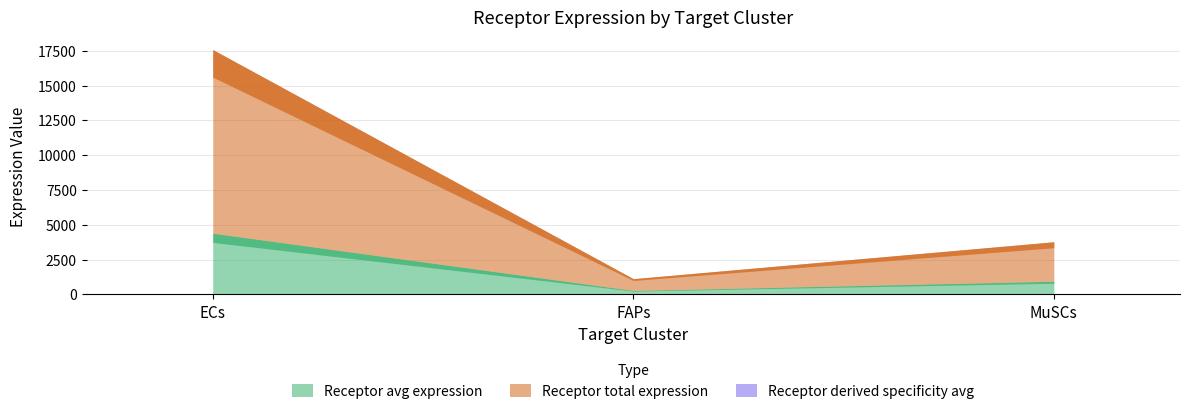

Which category has the highest value across all series?

ECs